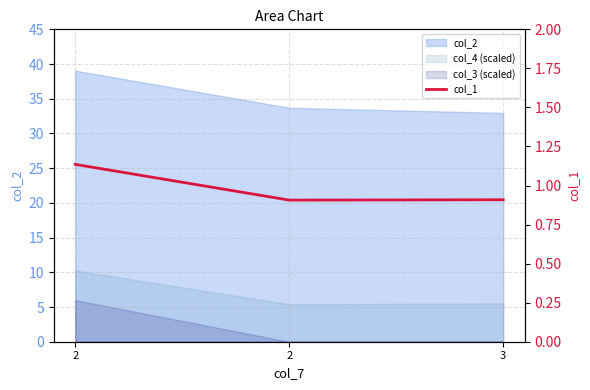

What is the smallest value displayed?

0.9